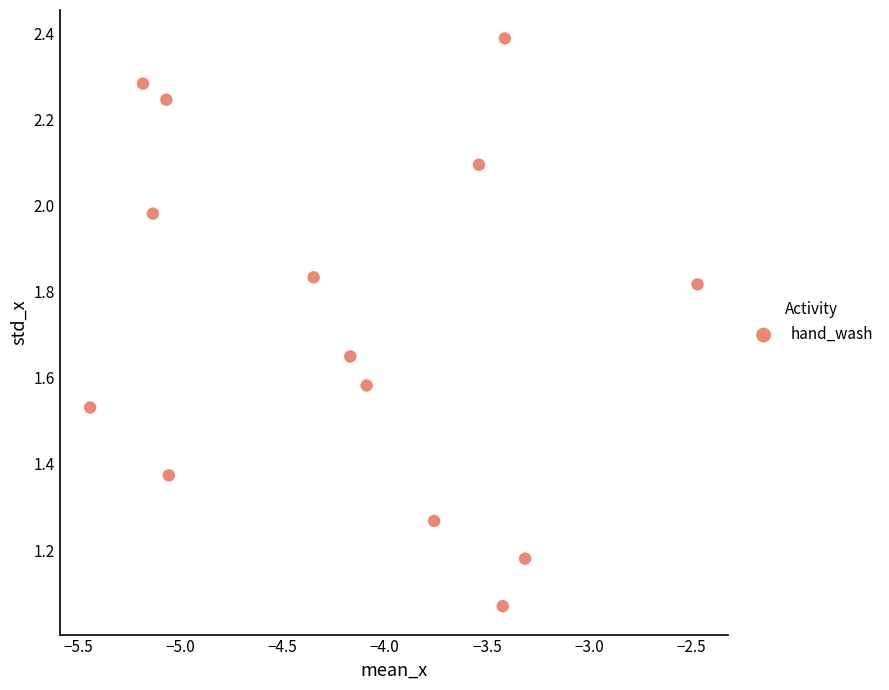

What is the range of X values (max minus min)?

3.0